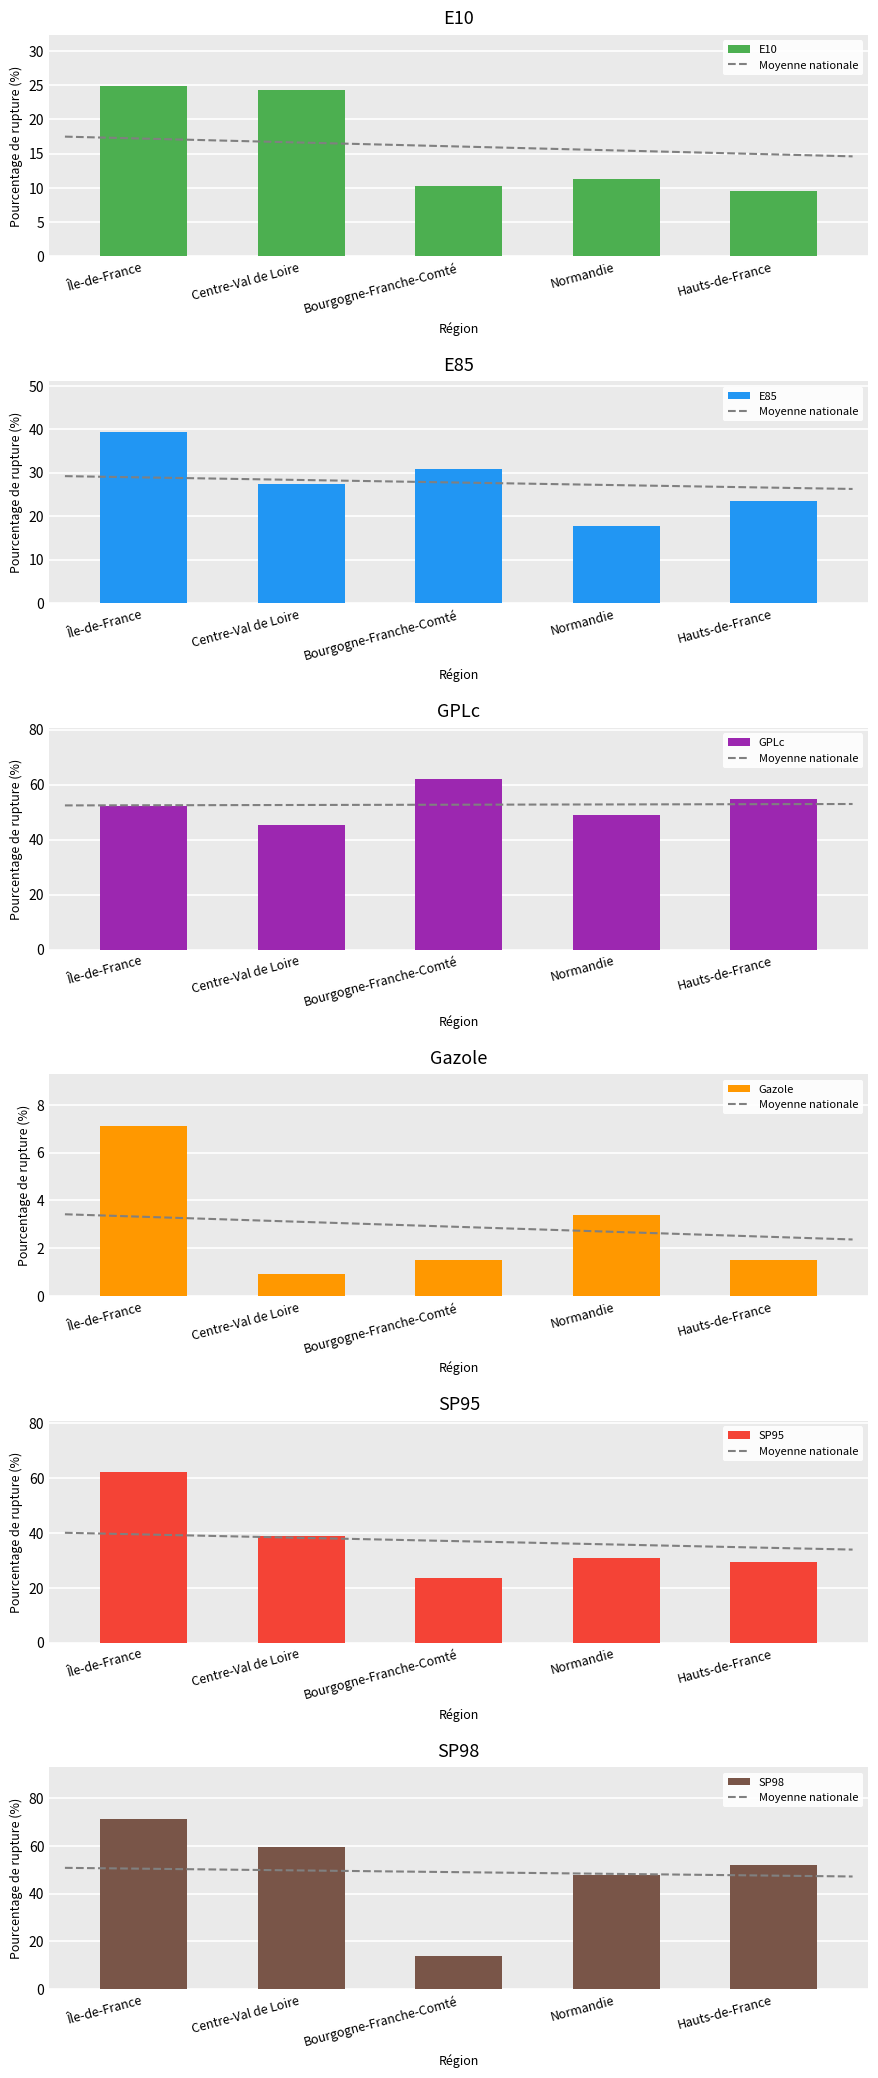

At which label does E85 reach its peak?

Île-de-France